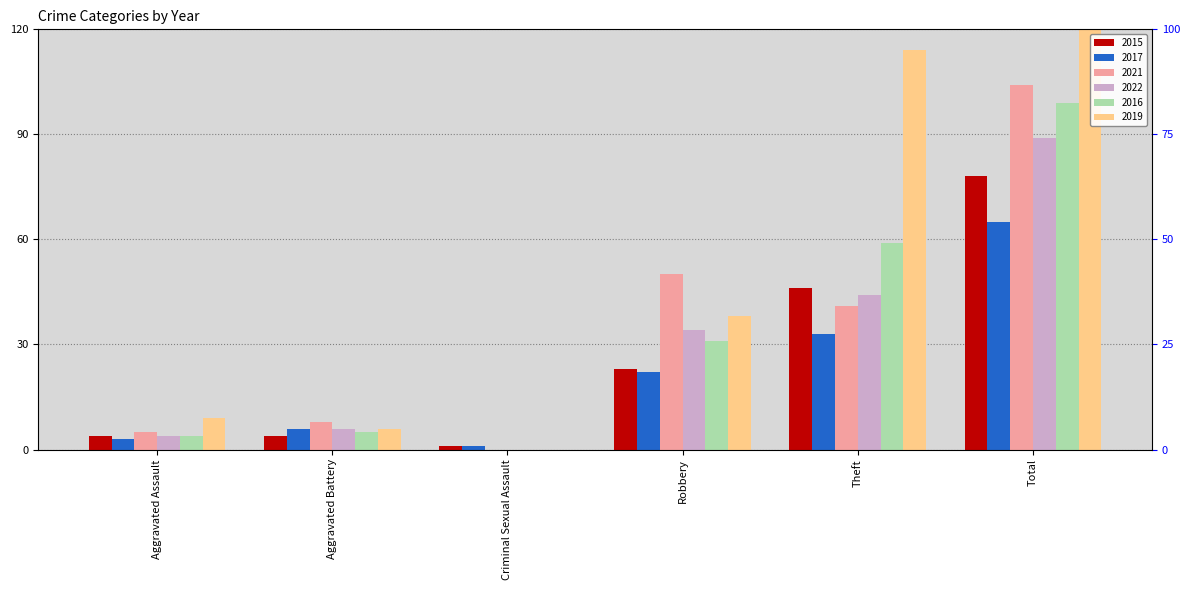

Which category has the highest value across all series?

Total